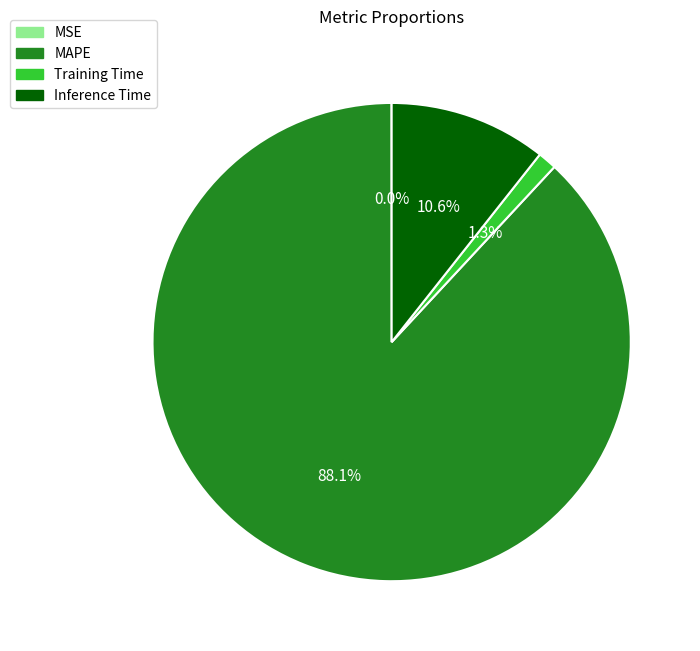

Do Inference Time and Training Time together represent more than half of the pie?

No